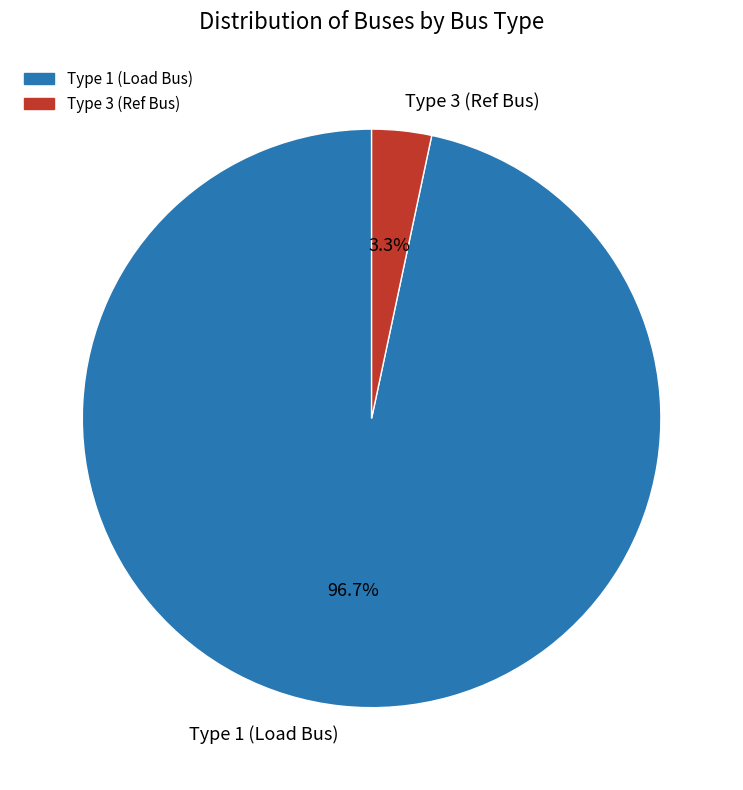

Is there a majority slice in this chart?

Yes